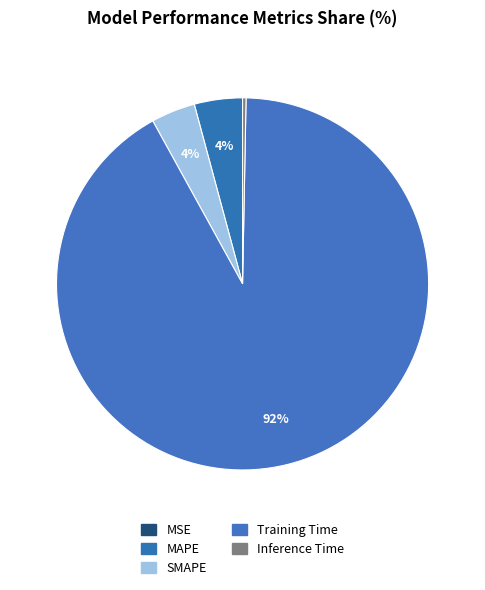

Is it true that MSE is 0% of the pie?

True